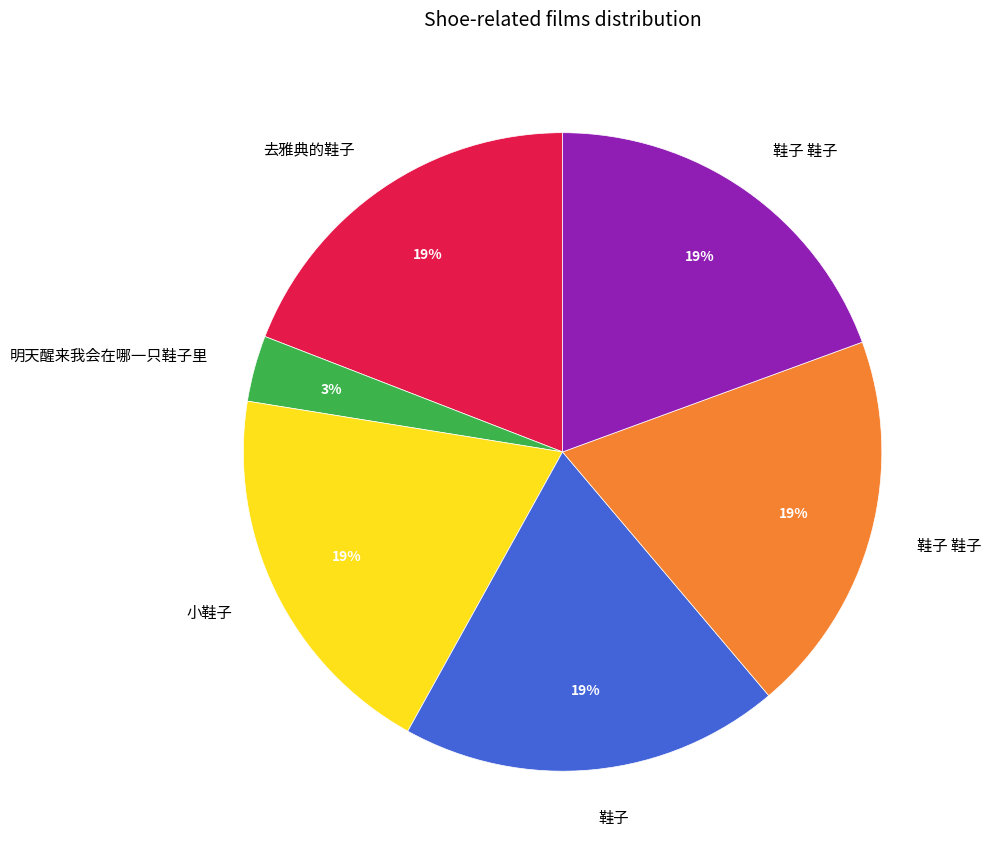

Is there a majority slice in this chart?

No